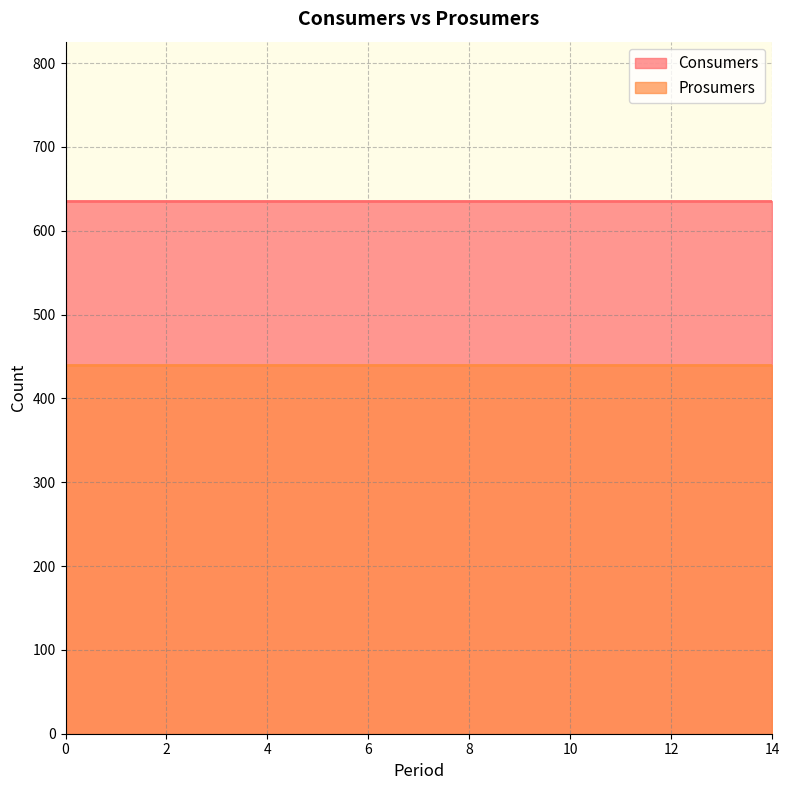

What is the total value across all series at 8?

1075